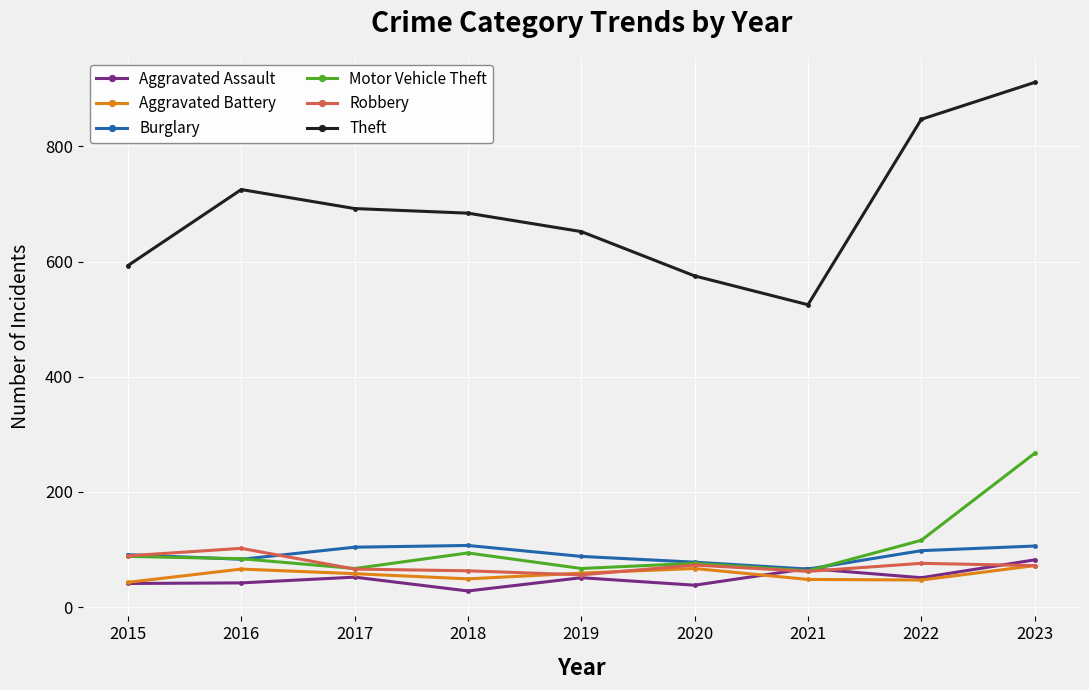

True or false: Aggravated Assault has more than 0 points higher than both neighbors.

True